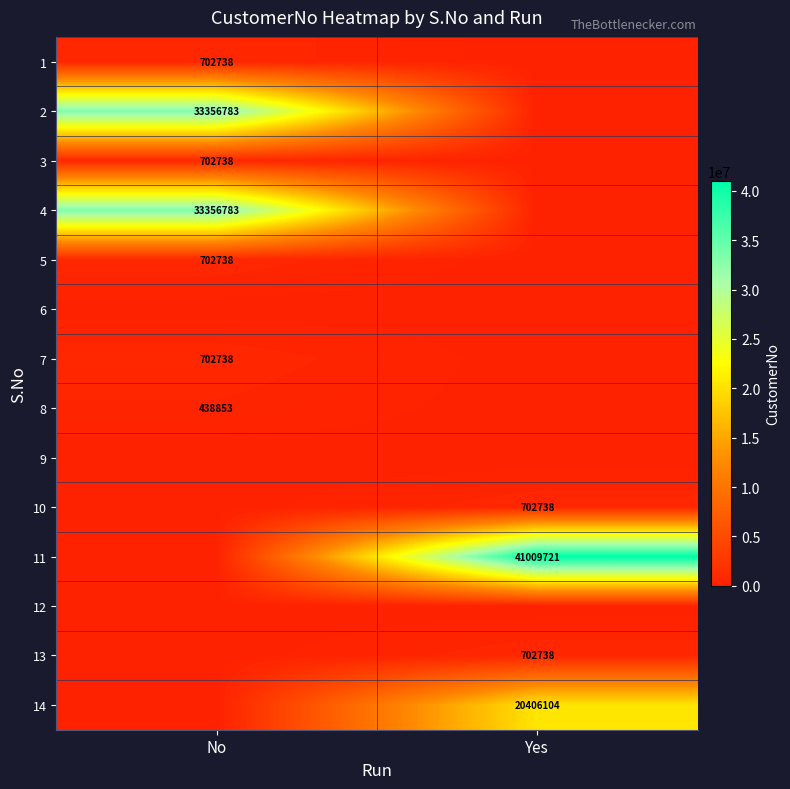

What is the greatest value displayed?

41009721